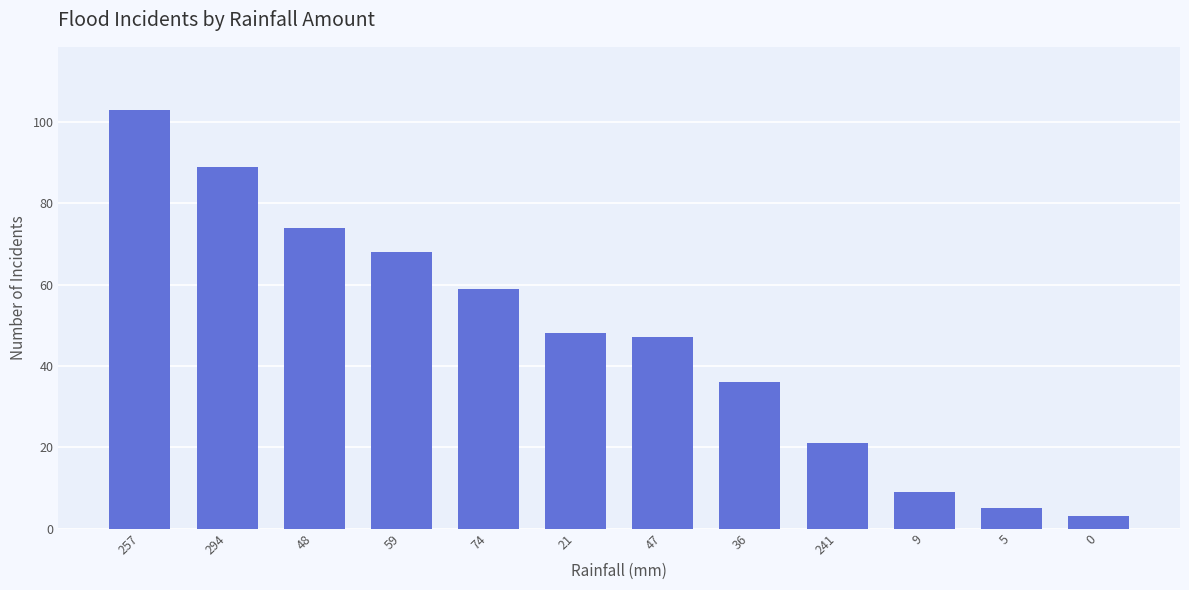

Reading left to right, what are all the values shown in this chart?

103	89	74	68	59	48	47	36	21	9	5	3